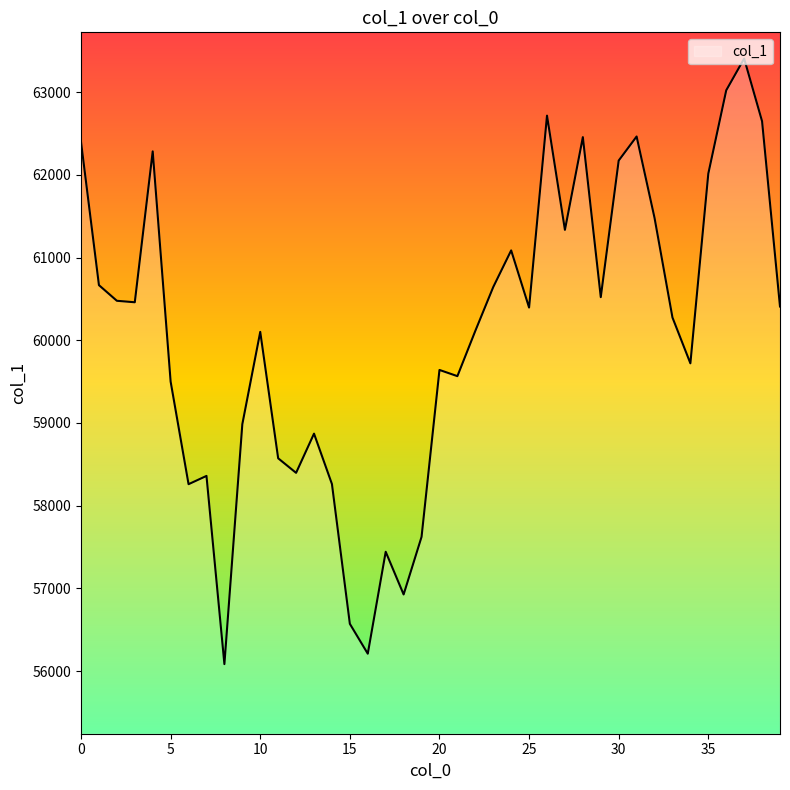

What is the maximum value shown in the chart?

63405